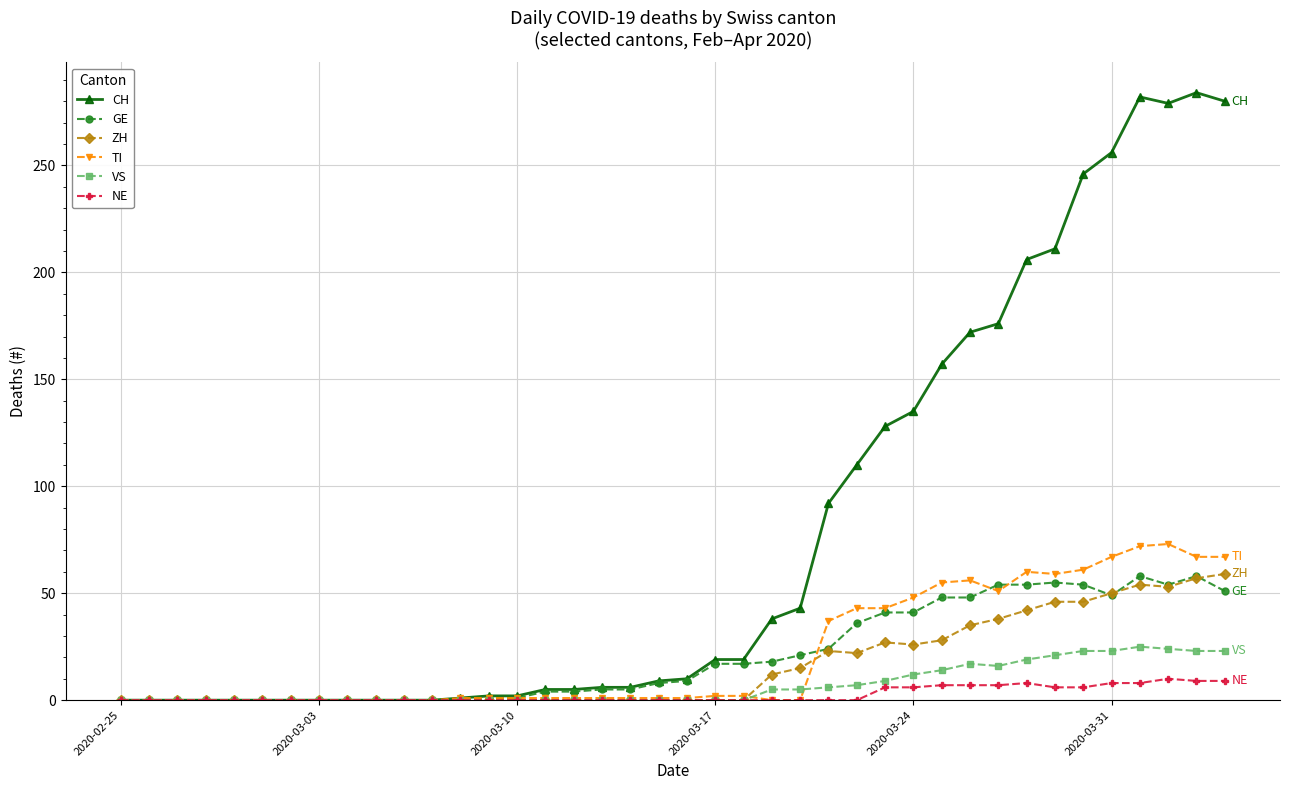

What is the sum of all NE values?

97